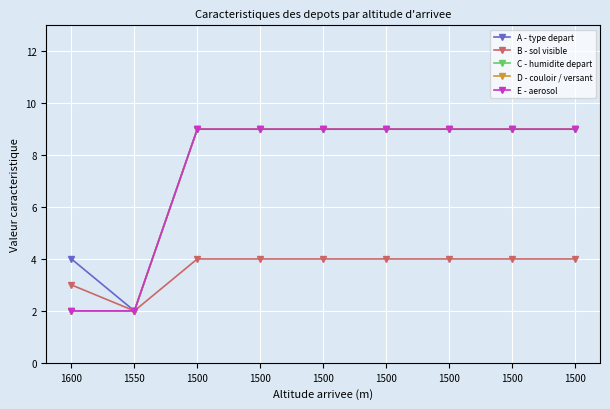

Count the C - humidite depart values in the range 9 to 10.

7